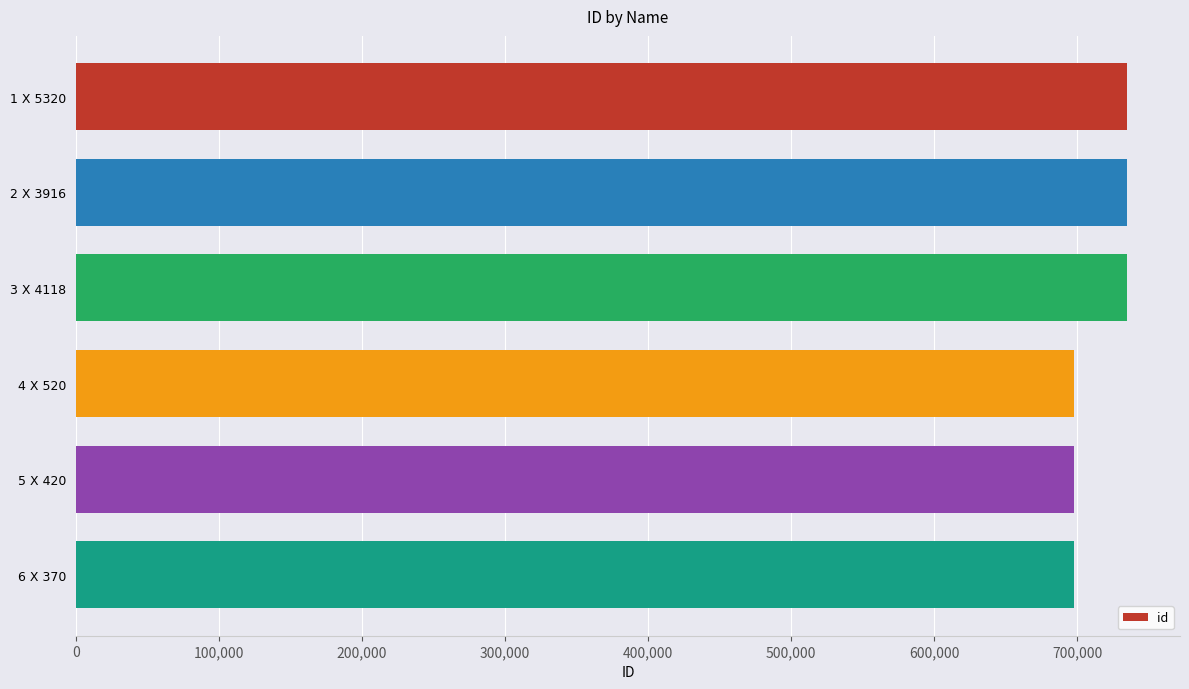

What is the average value?

716392